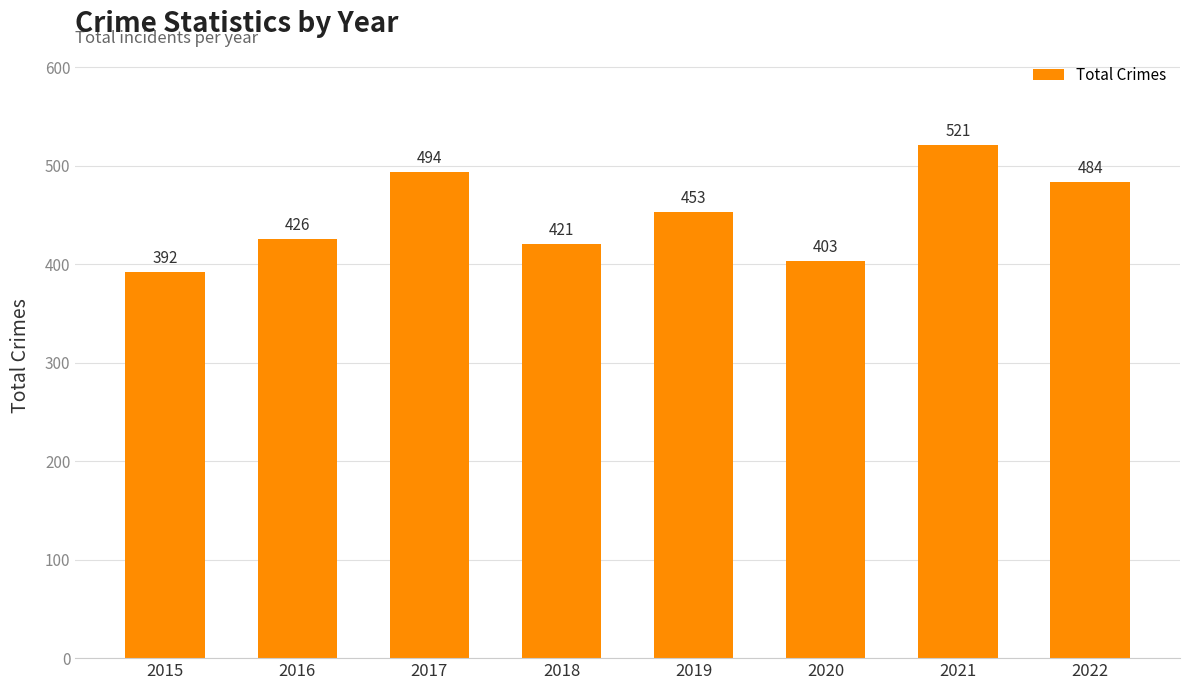

What is the average value?

449